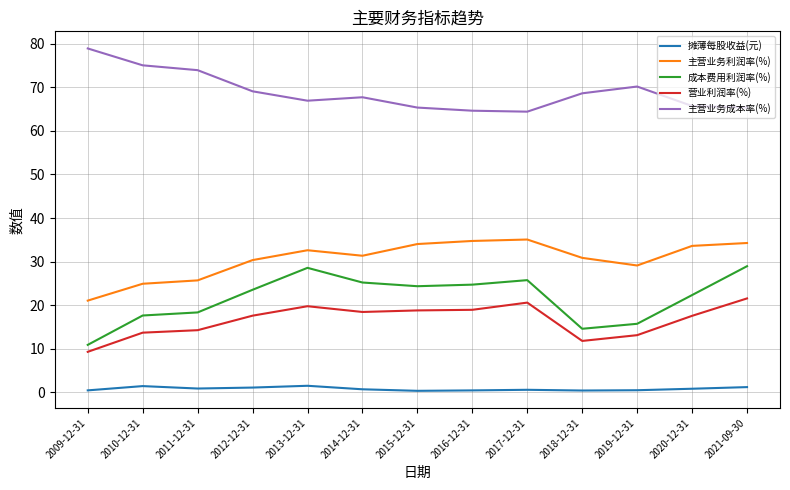

The value of 主营业务成本率(%) at 2021-09-30 is 94.0. True or false?

False